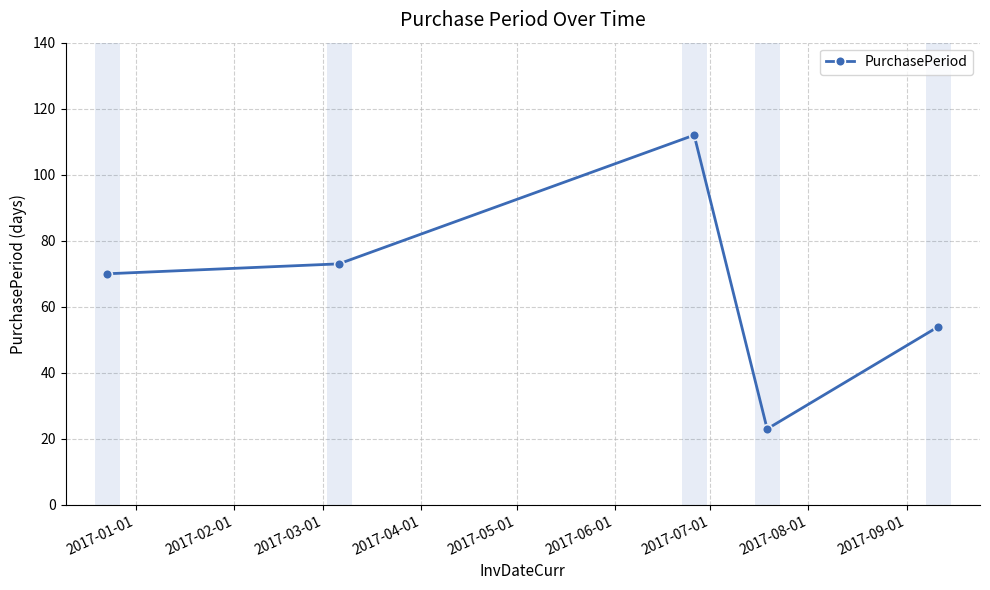

What is the smallest value displayed?

23